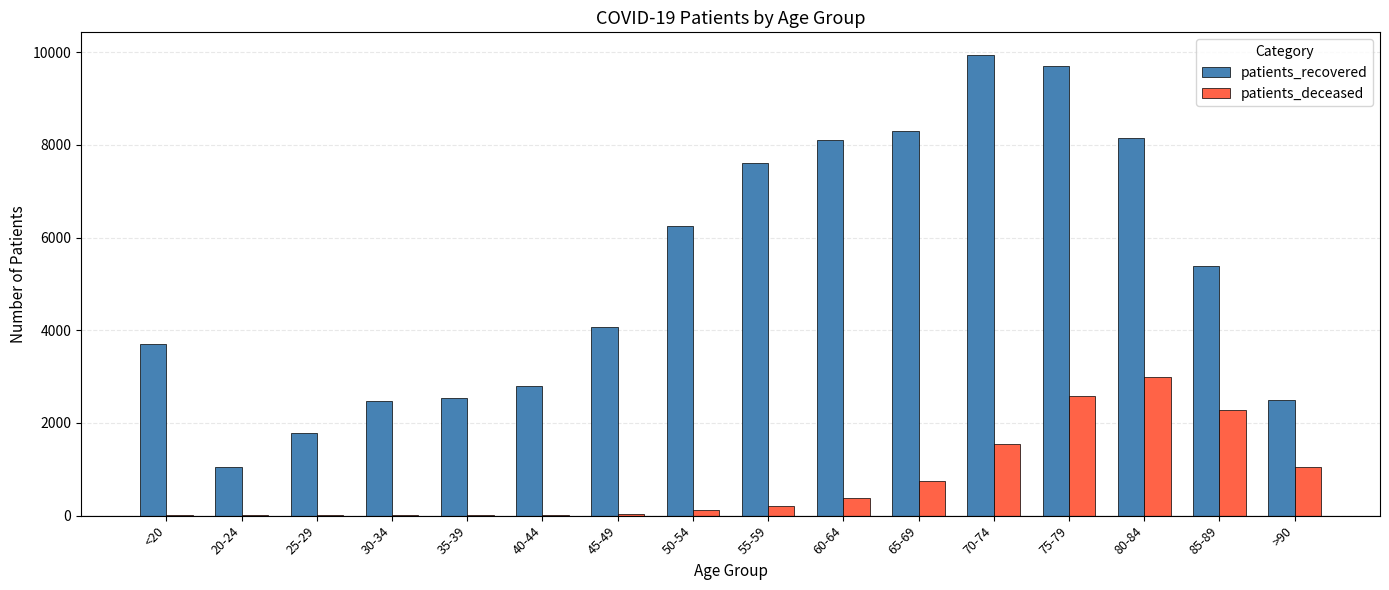

Which series has the largest total across all categories?

patients_recovered